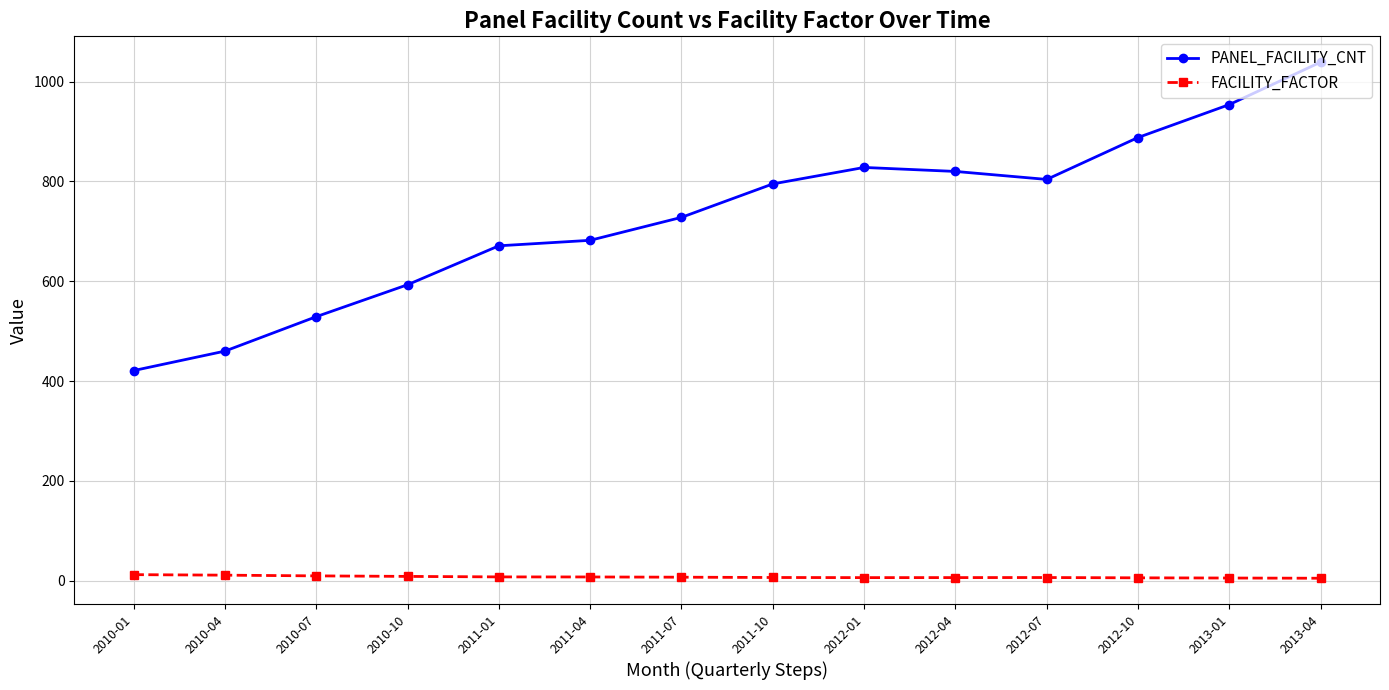

What is the highest value of the PANEL_FACILITY_CNT series?

1039.0